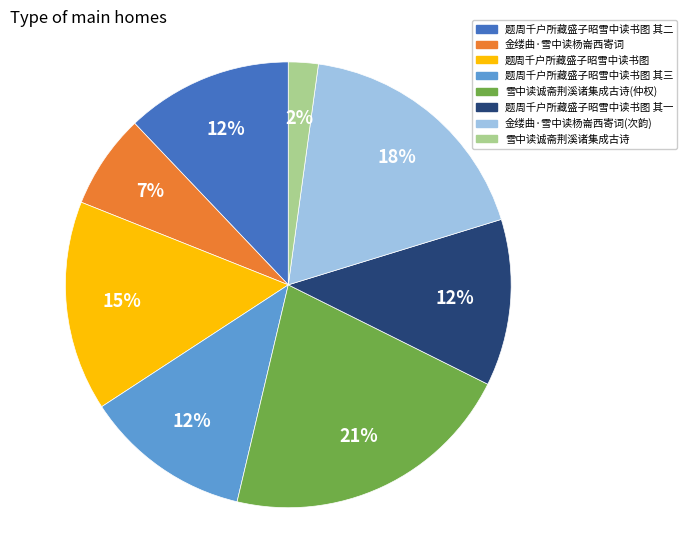

To the nearest percent, what is the difference between the largest and smallest slice percentages?

19%